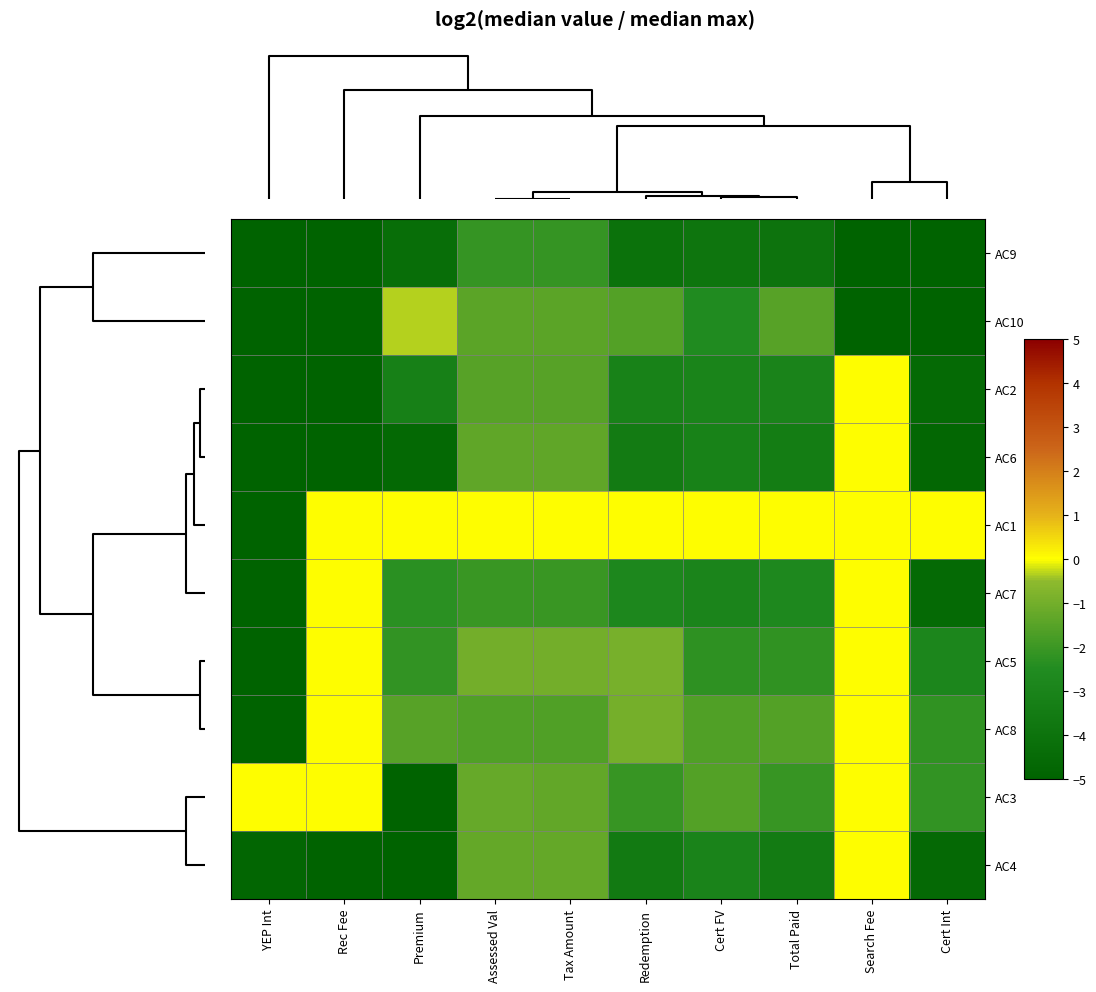

Reading right to left, what are all the values shown in this chart?

AC9: Cert Int=-33.2	Search Fee=-33.2	Total Paid=-4.0	Cert FV=-3.9	Redemption=-4.1	Tax Amount=-2.1	Assessed Val=-2.1	Premium=-4.3	Rec Fee=-33.2	YEP Int=-33.2
AC10: Cert Int=-33.2	Search Fee=-33.2	Total Paid=-1.5	Cert FV=-2.5	Redemption=-1.6	Tax Amount=-1.4	Assessed Val=-1.4	Premium=-0.3	Rec Fee=-33.2	YEP Int=-33.2
AC2: Cert Int=-4.6	Search Fee=0.0	Total Paid=-3.0	Cert FV=-3.0	Redemption=-3.1	Tax Amount=-1.5	Assessed Val=-1.5	Premium=-3.2	Rec Fee=-33.2	YEP Int=-33.2
AC6: Cert Int=-4.7	Search Fee=0.0	Total Paid=-3.4	Cert FV=-3.1	Redemption=-3.5	Tax Amount=-1.4	Assessed Val=-1.4	Premium=-4.6	Rec Fee=-33.2	YEP Int=-33.2
AC1: Cert Int=0.0	Search Fee=0.0	Total Paid=0.0	Cert FV=0.0	Redemption=0.0	Tax Amount=0.0	Assessed Val=0.0	Premium=0.0	Rec Fee=0.0	YEP Int=-33.2
AC7: Cert Int=-4.5	Search Fee=0.0	Total Paid=-2.7	Cert FV=-2.9	Redemption=-2.8	Tax Amount=-2.1	Assessed Val=-2.1	Premium=-2.3	Rec Fee=0.0	YEP Int=-33.2
AC5: Cert Int=-2.8	Search Fee=0.0	Total Paid=-2.2	Cert FV=-2.2	Redemption=-0.9	Tax Amount=-1.0	Assessed Val=-1.0	Premium=-2.2	Rec Fee=0.0	YEP Int=-33.2
AC8: Cert Int=-2.2	Search Fee=0.0	Total Paid=-1.6	Cert FV=-1.6	Redemption=-0.9	Tax Amount=-1.6	Assessed Val=-1.6	Premium=-1.5	Rec Fee=0.0	YEP Int=-33.2
AC3: Cert Int=-2.2	Search Fee=0.0	Total Paid=-2.1	Cert FV=-1.6	Redemption=-2.1	Tax Amount=-1.3	Assessed Val=-1.2	Premium=-33.2	Rec Fee=0.0	YEP Int=0.0
AC4: Cert Int=-4.6	Search Fee=0.0	Total Paid=-3.5	Cert FV=-3.0	Redemption=-3.6	Tax Amount=-1.3	Assessed Val=-1.3	Premium=-33.2	Rec Fee=-33.2	YEP Int=-4.8